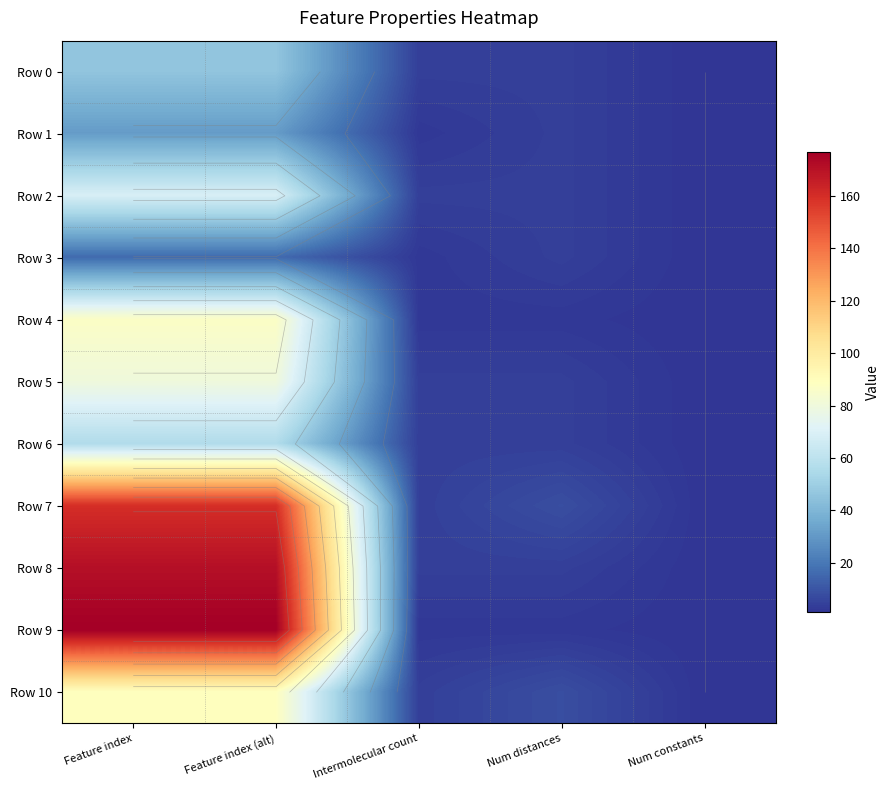

At which category is the sum across all series the highest?

Feature index